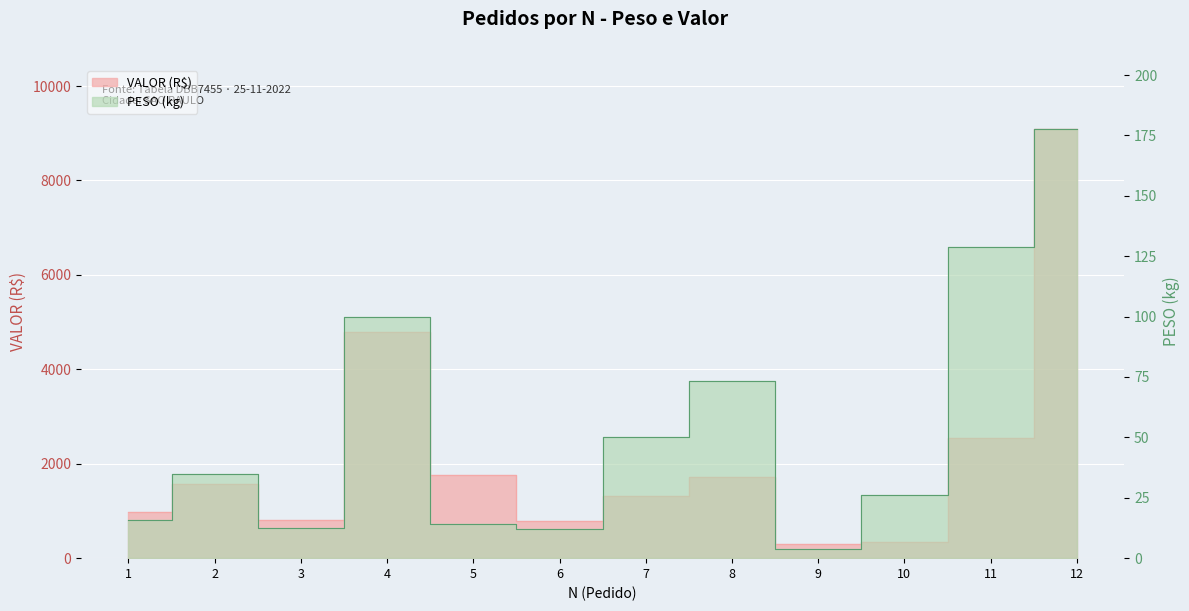

Reading right to left, extract all data points from this chart.

PESO: 12=177.5	11=129.0	10=26.2	9=3.8	8=73.4	7=50.2	6=12.0	5=14.1	4=99.8	3=12.6	2=35.0	1=16.0
VALOR: 12=9082.5	11=2553.8	10=343.4	9=292.9	8=1726.7	7=1327.0	6=792.0	5=1765.7	4=4780.4	3=812.7	2=1572.8	1=976.0